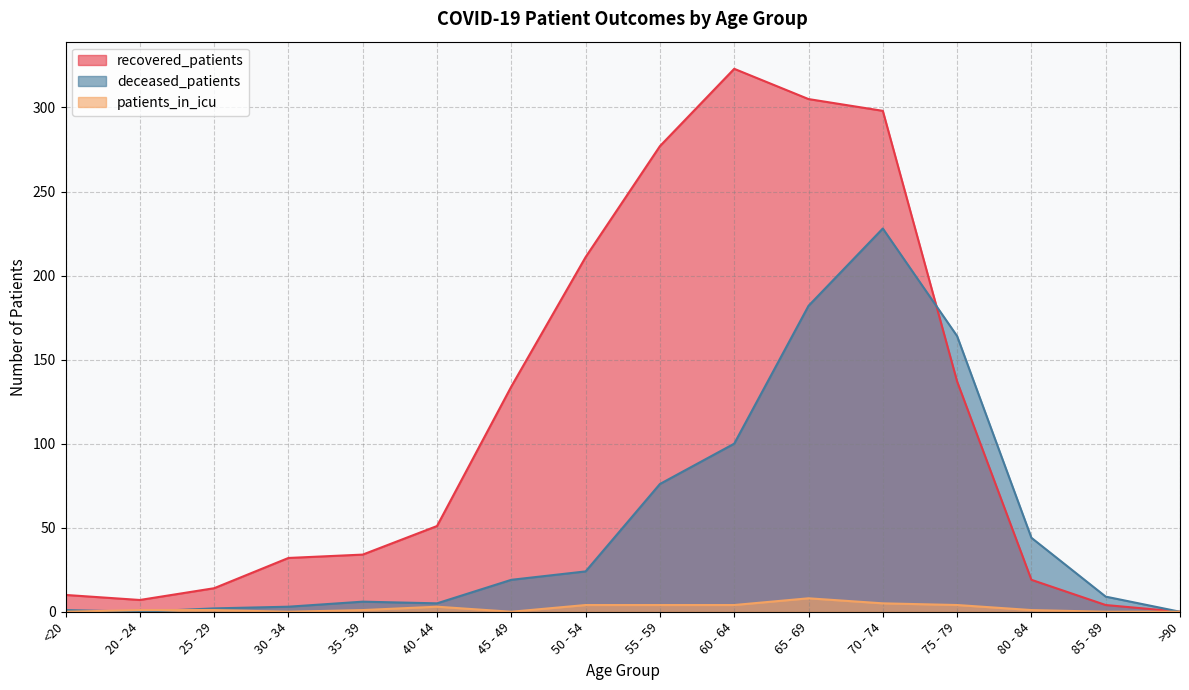

The deceased_patients series shows 3 at 25 - 29. True or false?

False